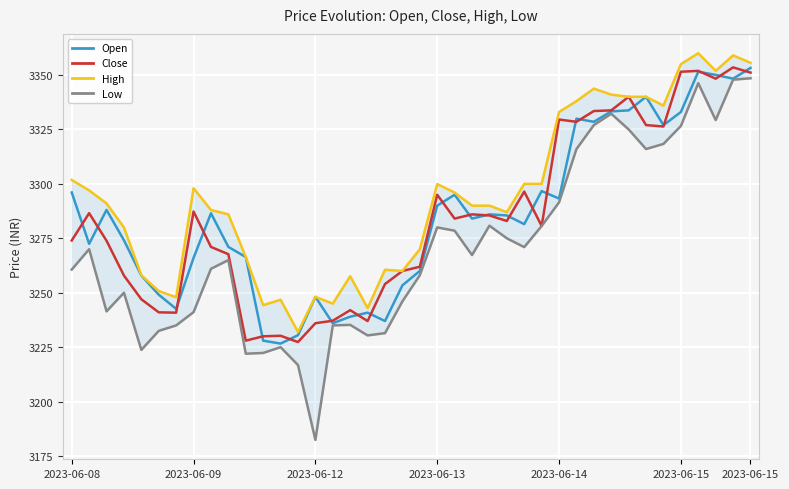

True or false: Low and Close intersect in this chart.

False